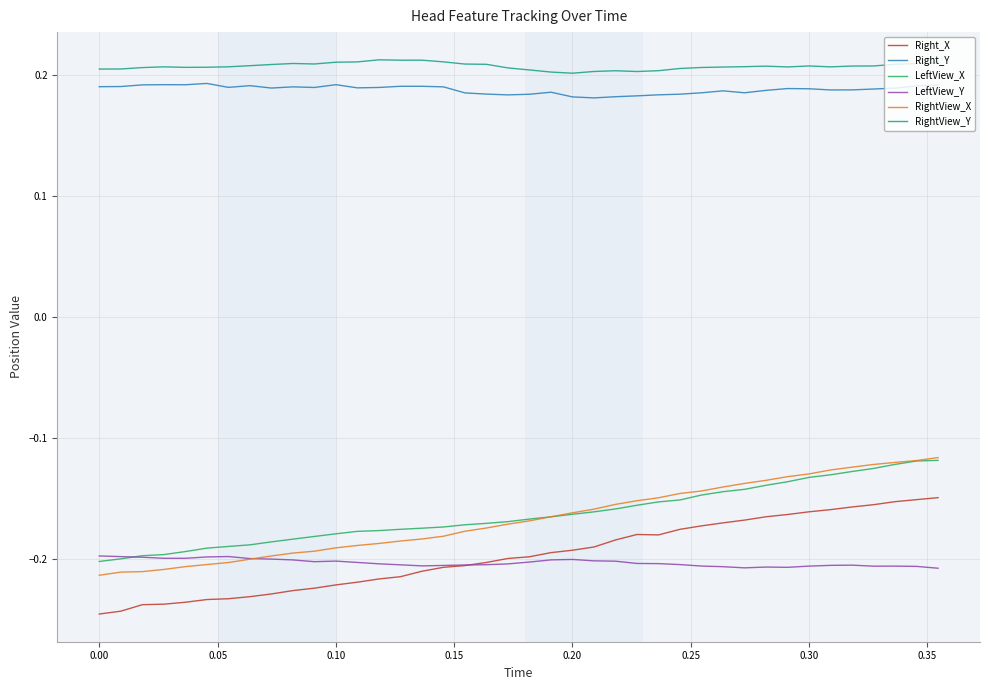

At how many categories does at least one series exceed 0?

40